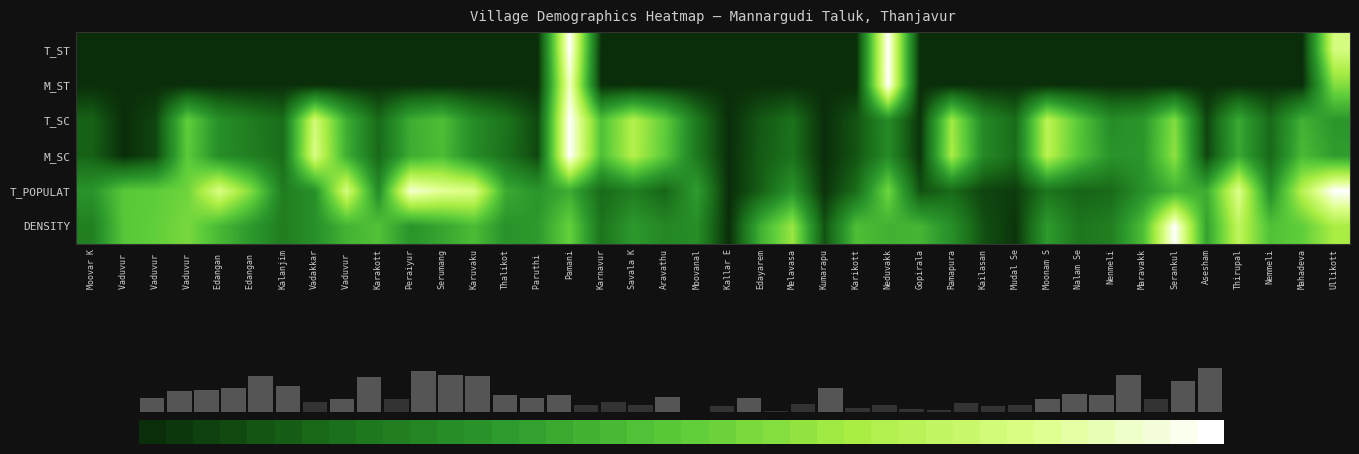

What is the total value across all series at Serankul?

3.9